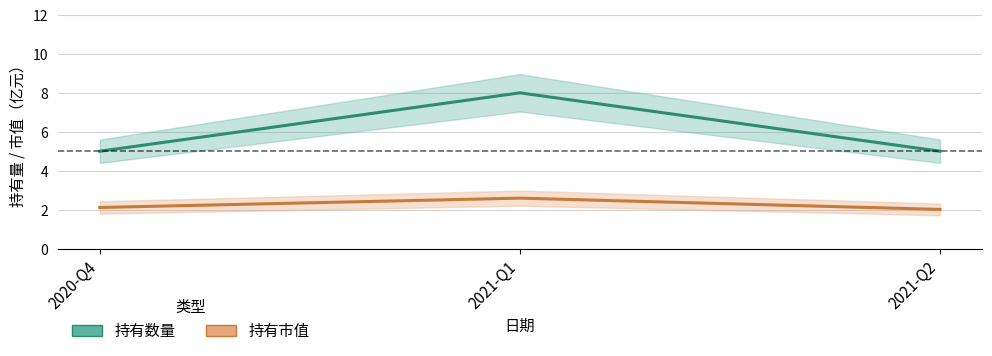

The 持有数量_line series shows 8.0 at 2021-Q1. True or false?

True